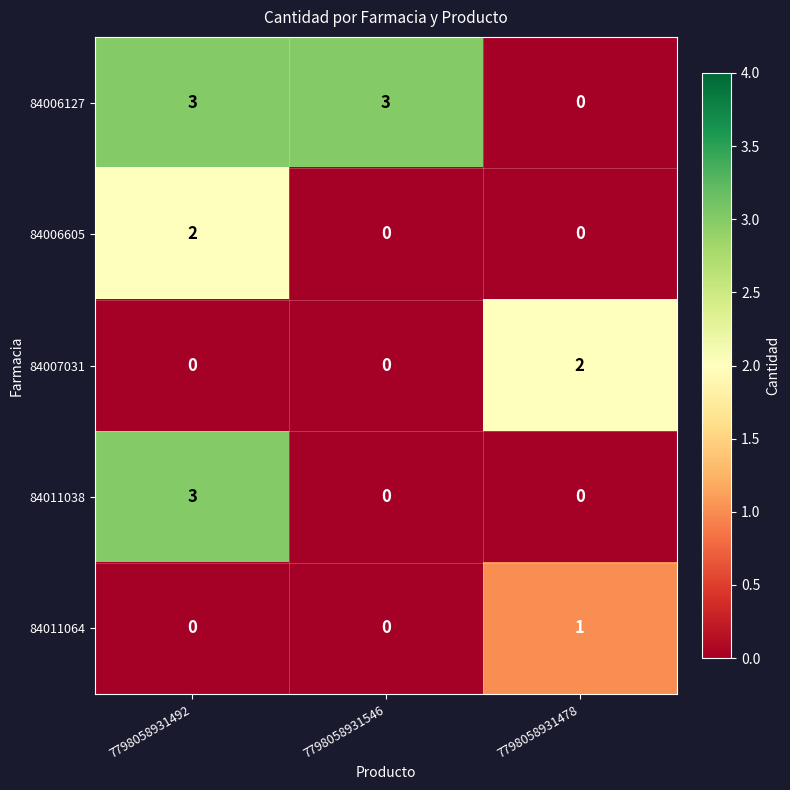

What is the difference between the maximum and second lowest values in the 84011038 series?

3